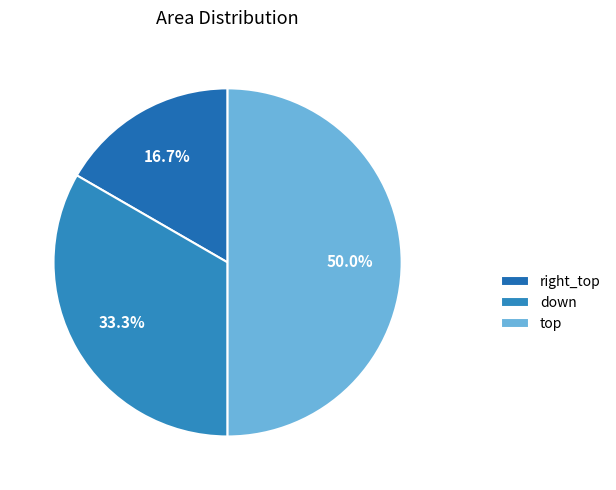

Does down account for over 50% of the chart?

No